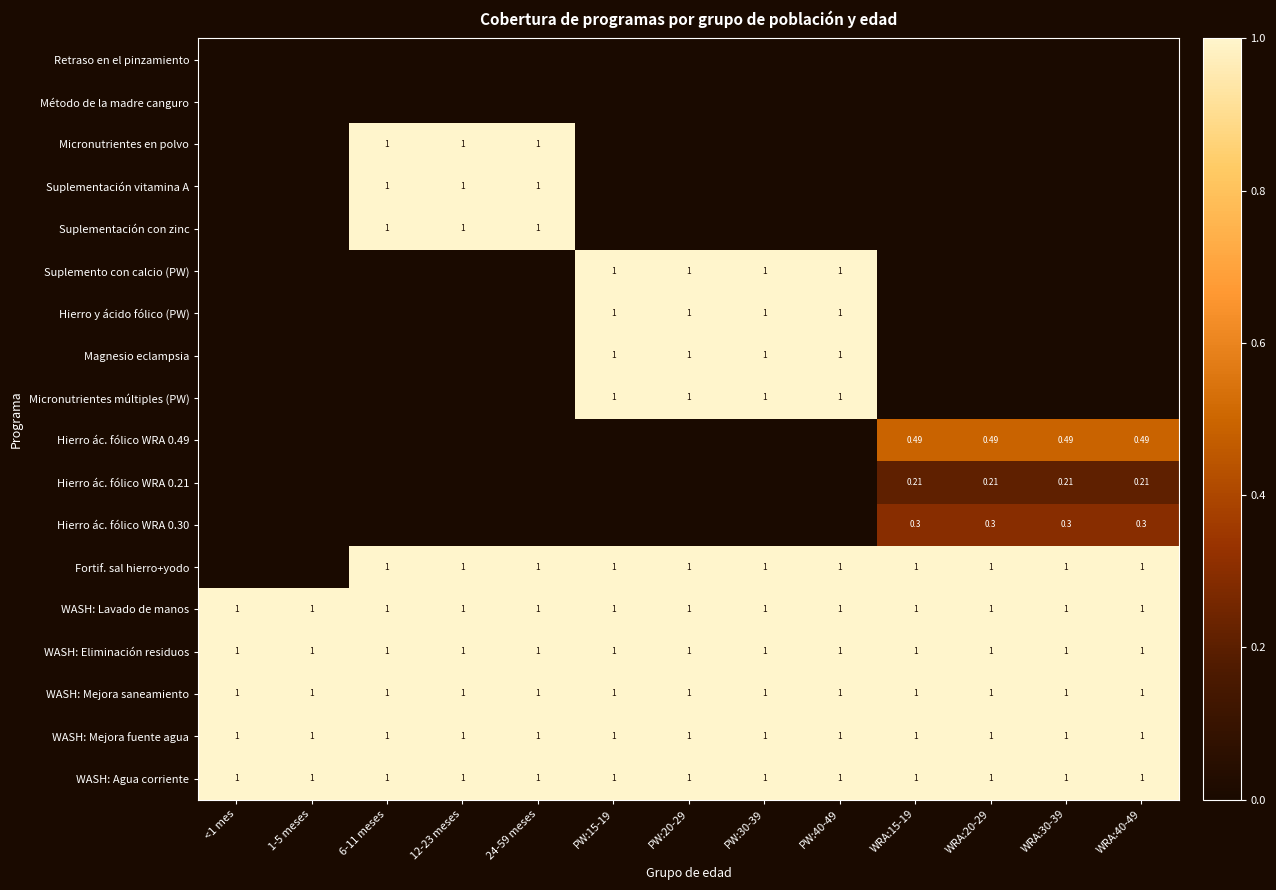

At PW:30-39, list the series in order from smallest to largest.

Retraso en el pinzamiento, Método de la madre canguro, Micronutrientes en polvo, Suplementación vitamina A, Suplementación con zinc, Hierro ác. fólico WRA 0.49, Hierro ác. fólico WRA 0.21, Hierro ác. fólico WRA 0.30, Suplemento con calcio (PW), Hierro y ácido fólico (PW), Magnesio eclampsia, Micronutrientes múltiples (PW), Fortif. sal hierro+yodo, WASH: Lavado de manos, WASH: Eliminación residuos, WASH: Mejora saneamiento, WASH: Mejora fuente agua, WASH: Agua corriente